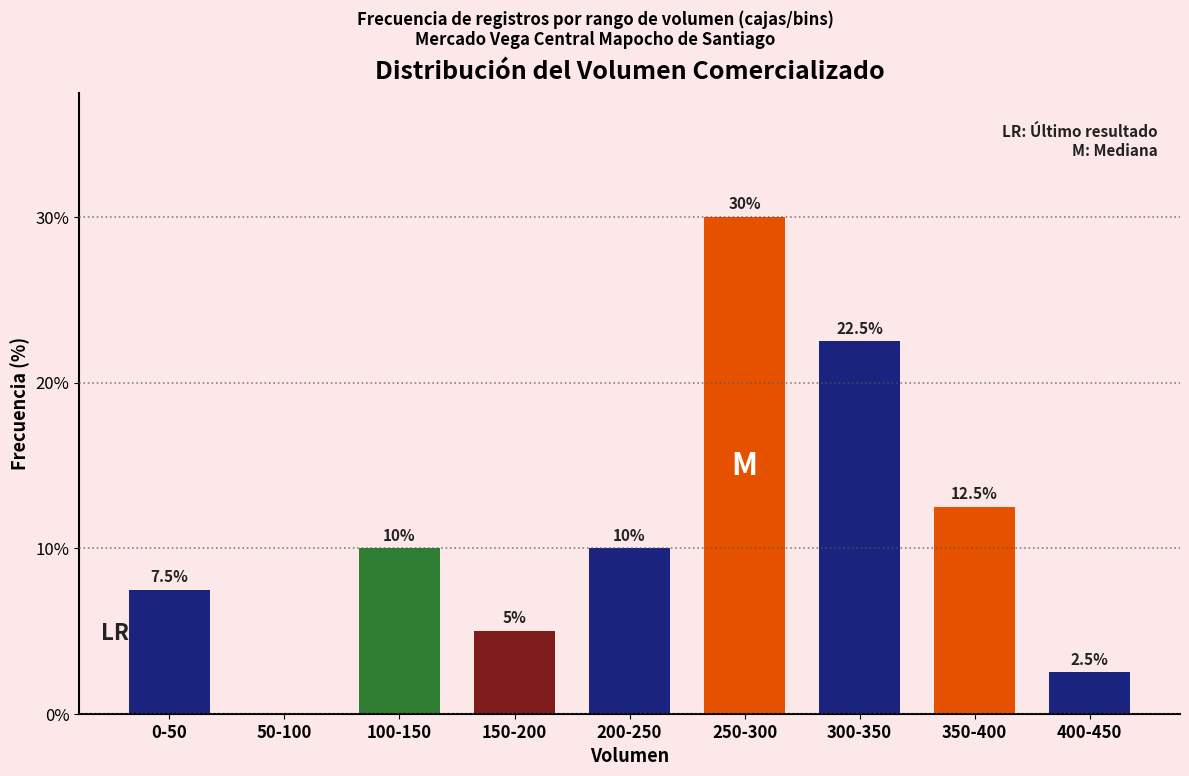

Reading left to right, extract all data points from this chart.

0-50=7.5	50-100=0.0	100-150=10.0	150-200=5.0	200-250=10.0	250-300=30.0	300-350=22.5	350-400=12.5	400-450=2.5